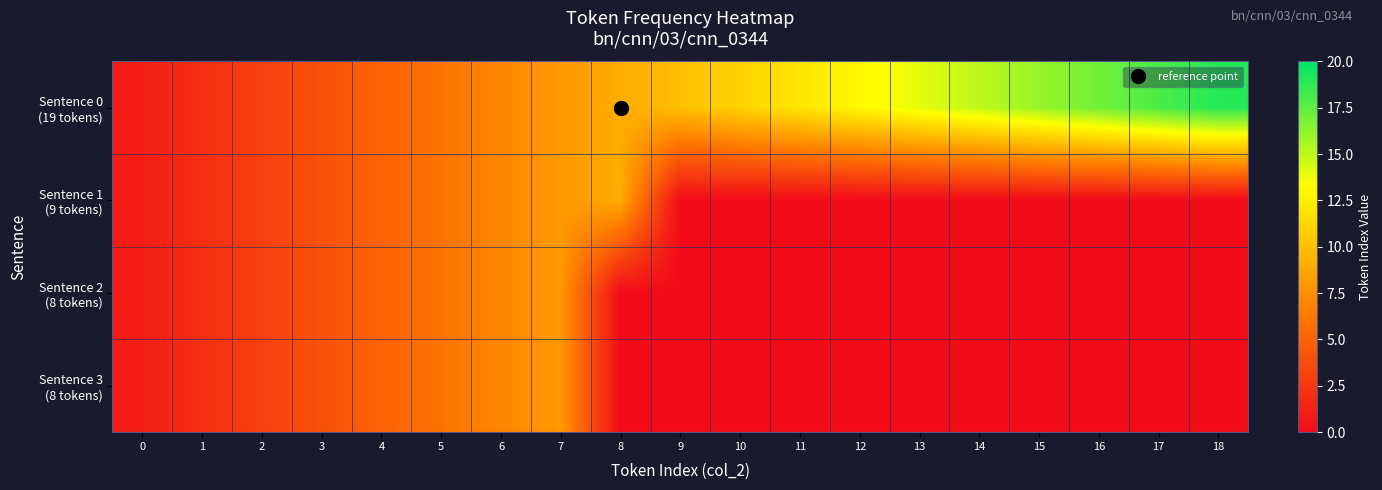

At which category is the sum across all series the highest?

7